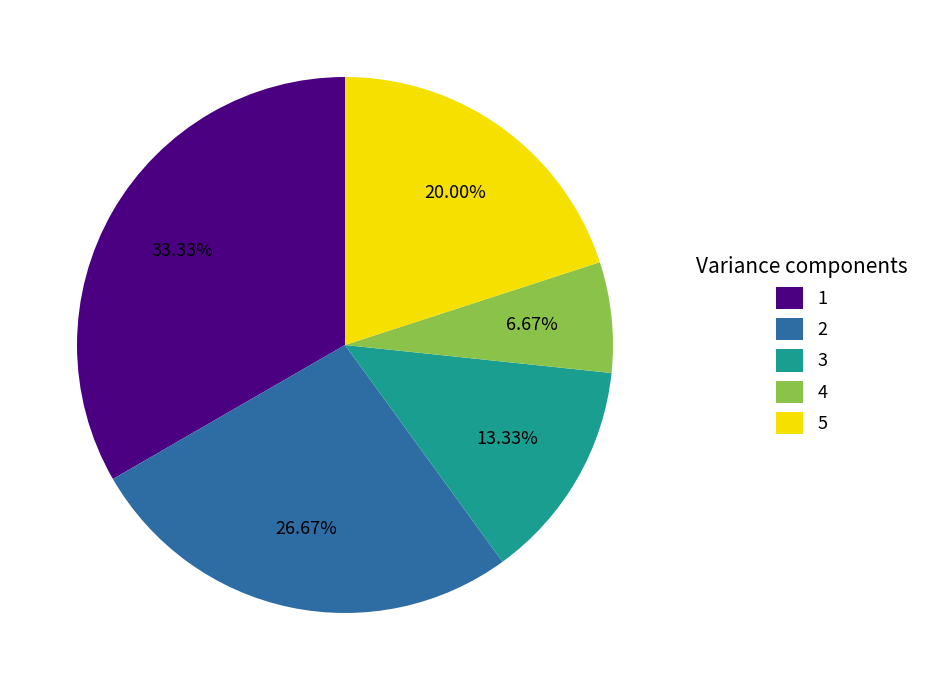

The 1 slice represents 33% of the pie. True or false?

True